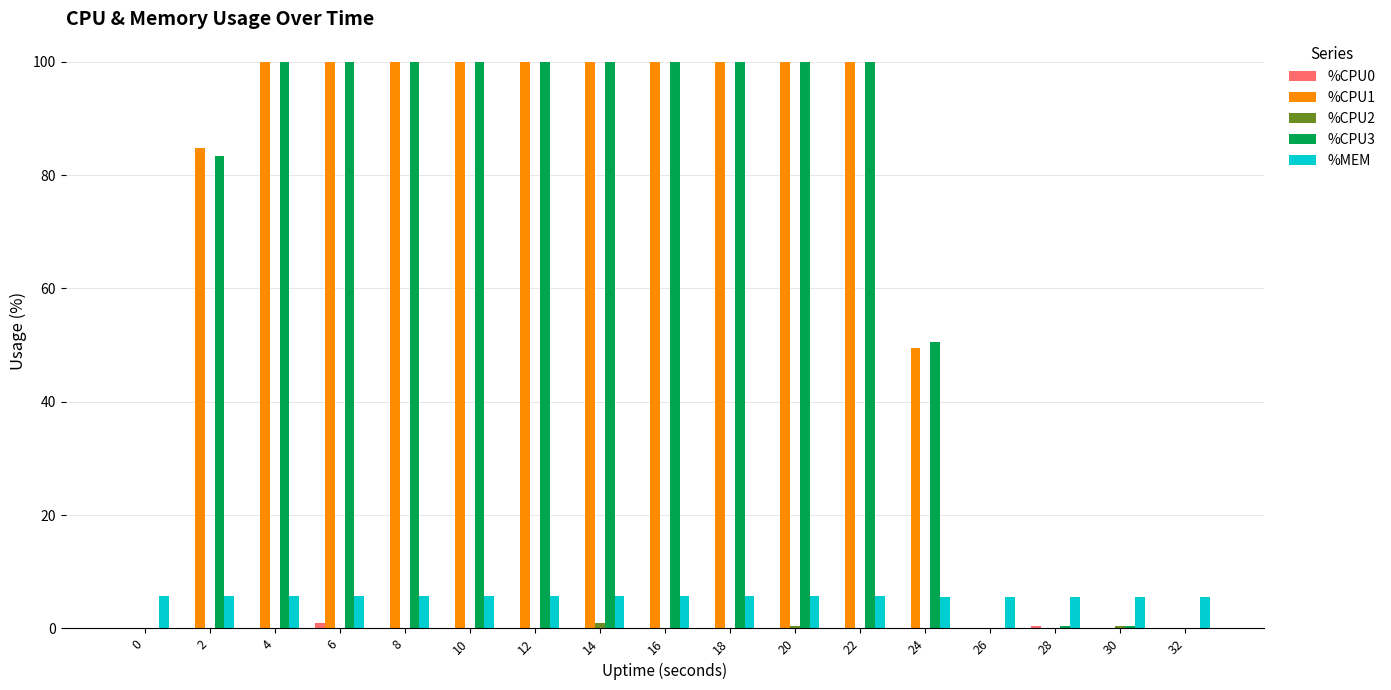

What is the maximum value for %MEM?

5.7